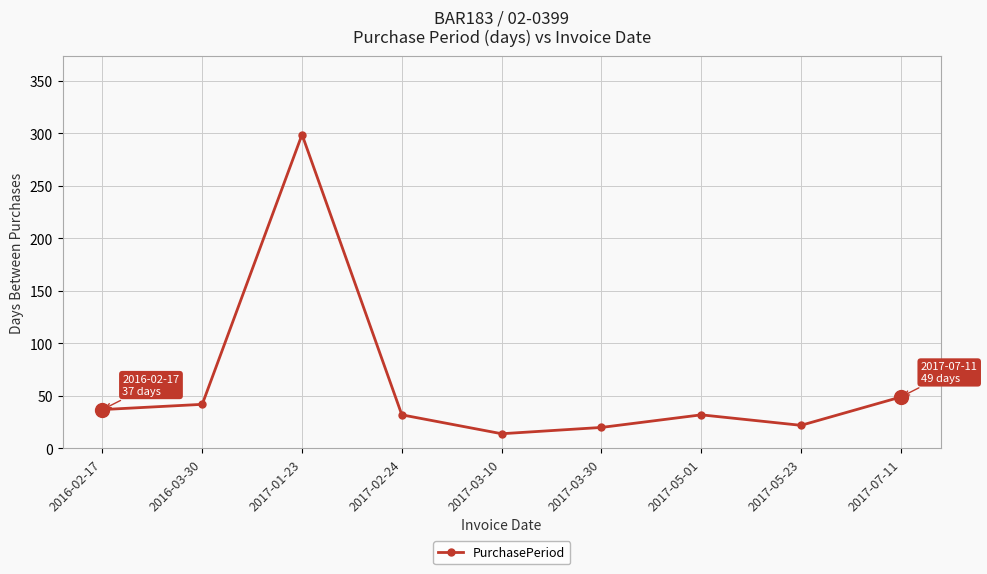

Reading left to right, transcribe all the data shown in this chart.

37	42	299	32	14	20	32	22	49